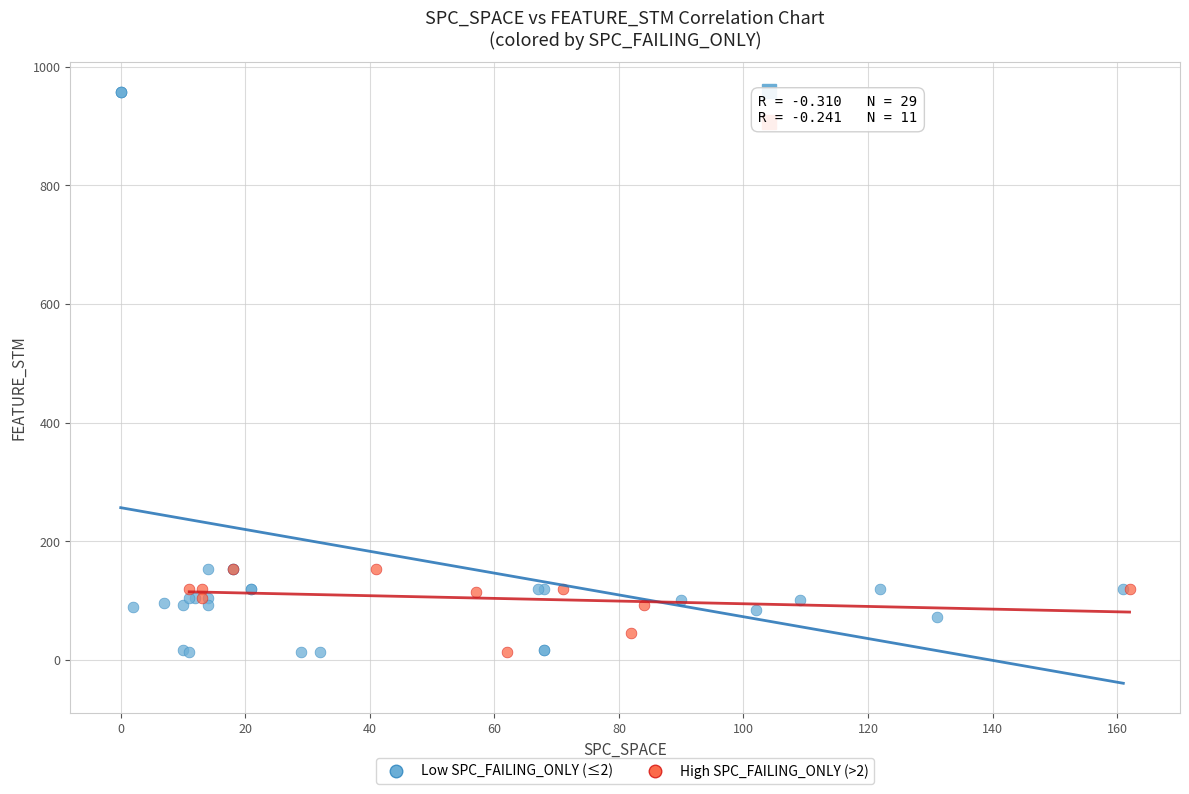

Which series has the largest Y range (max minus min)?

Low SPC_FAILING_ONLY (≤2)